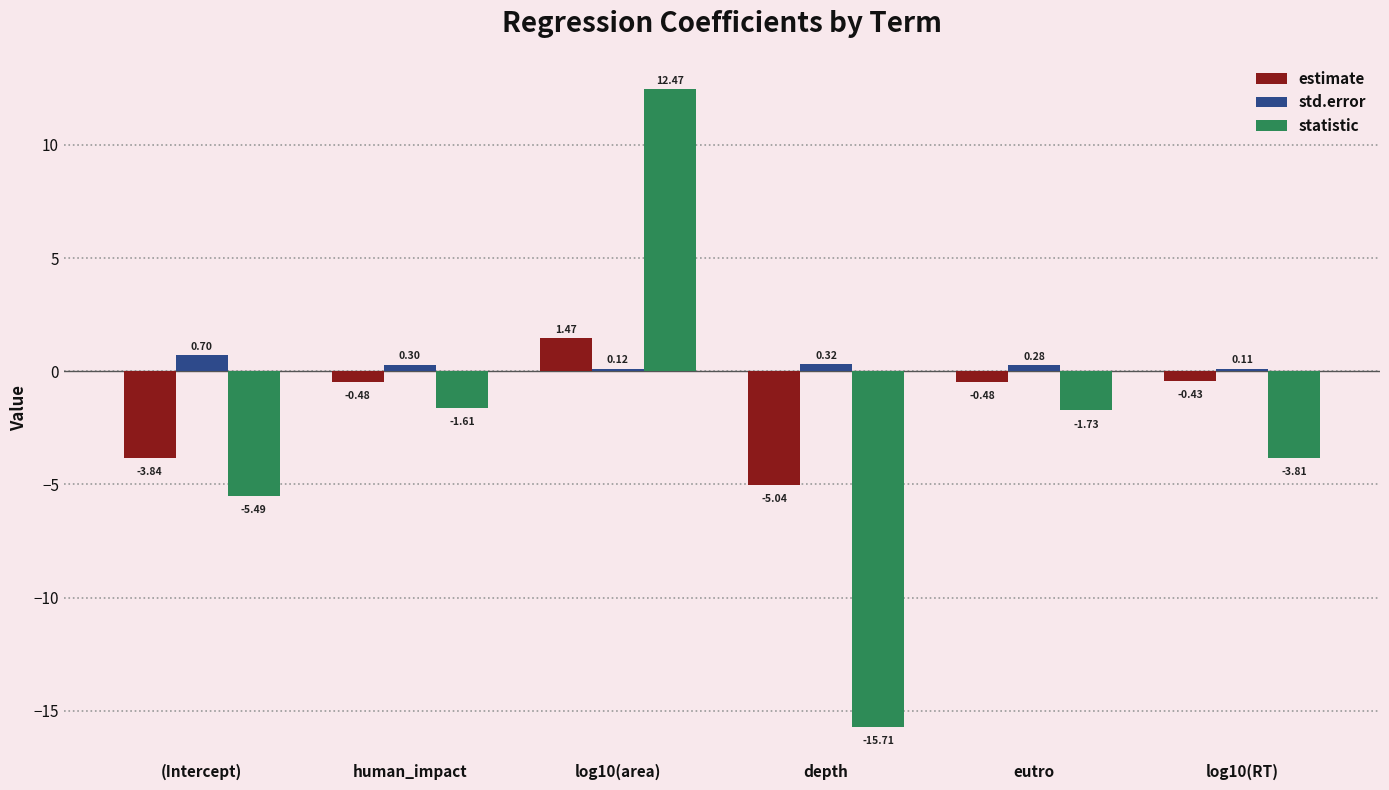

How many groups of bars are there?

6